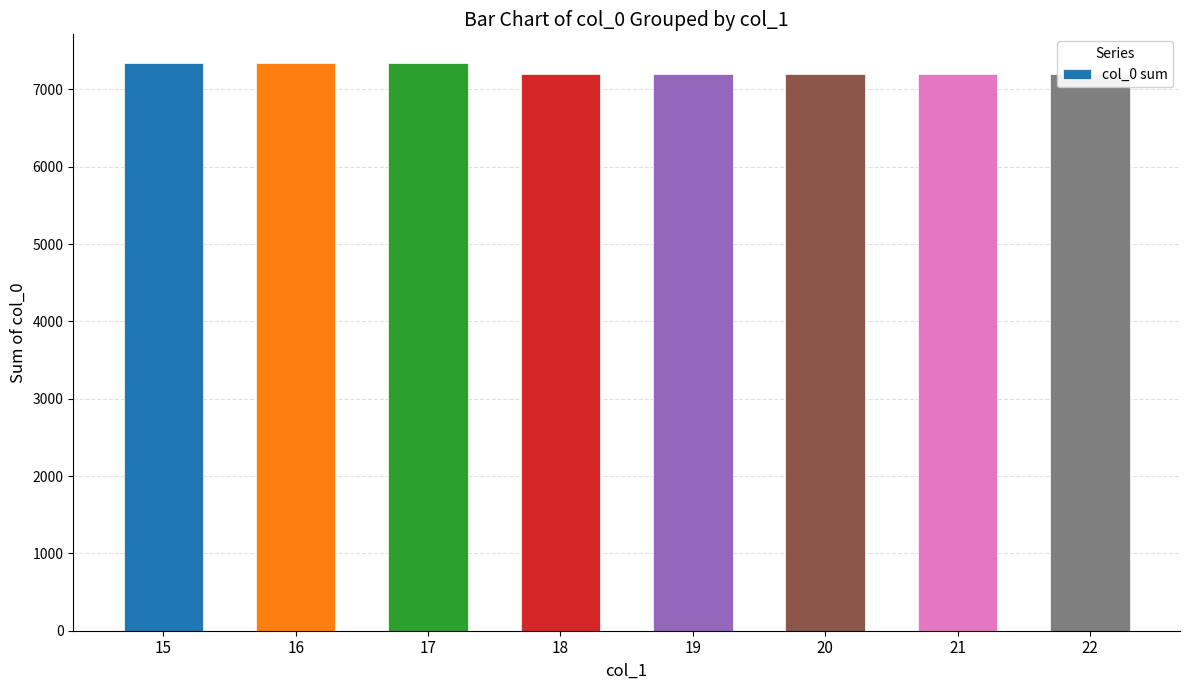

Rank the categories by value from highest to lowest.

15, 16, 17, 18, 19, 20, 21, 22